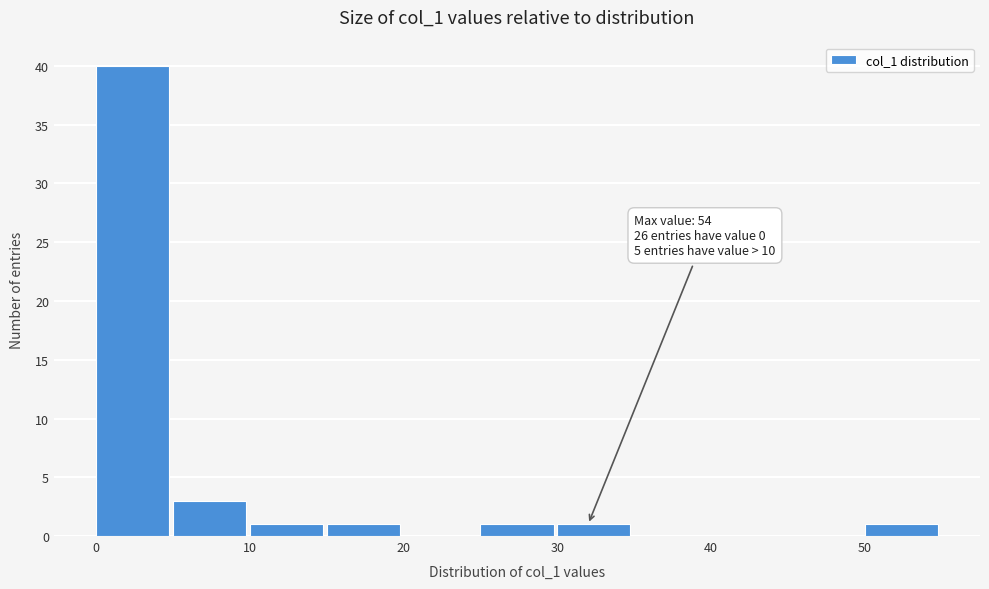

Over which range of the x-axis is the bar tallest?

0 to 5